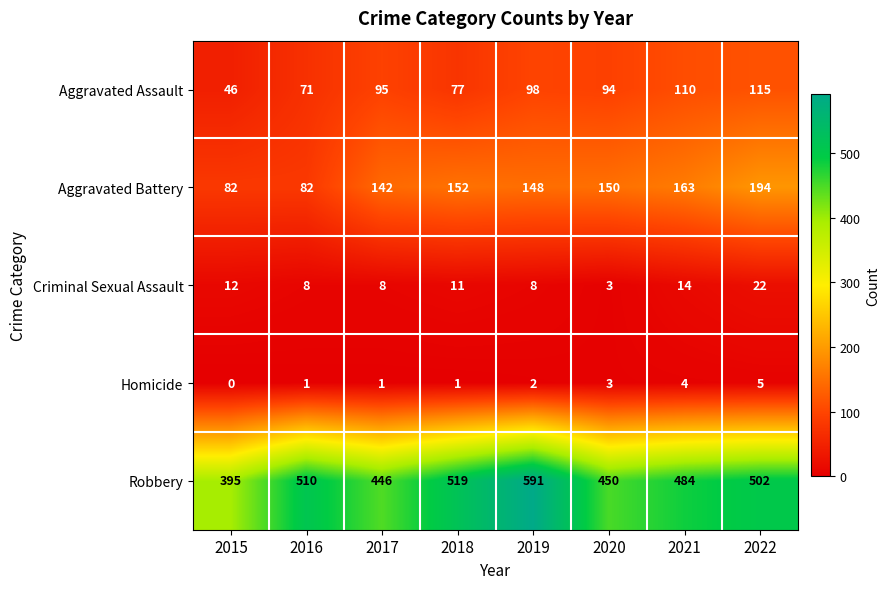

Which series has the largest range (max minus min)?

Robbery